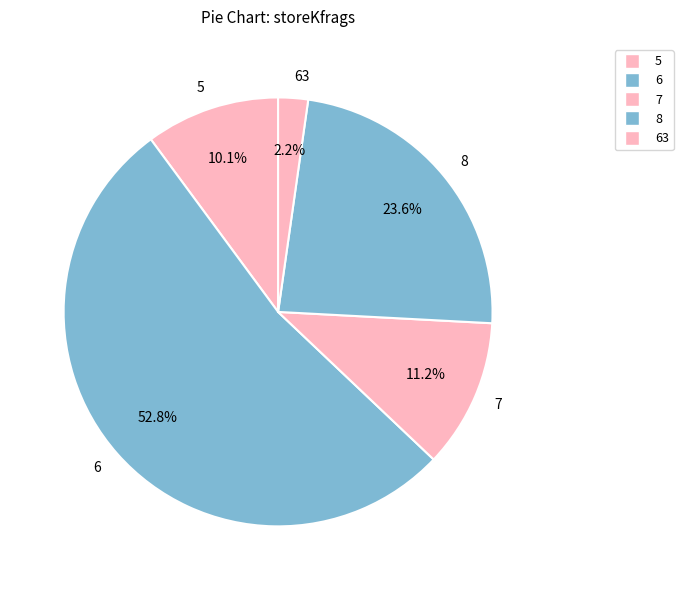

Between 7 and 5, which is larger?

7